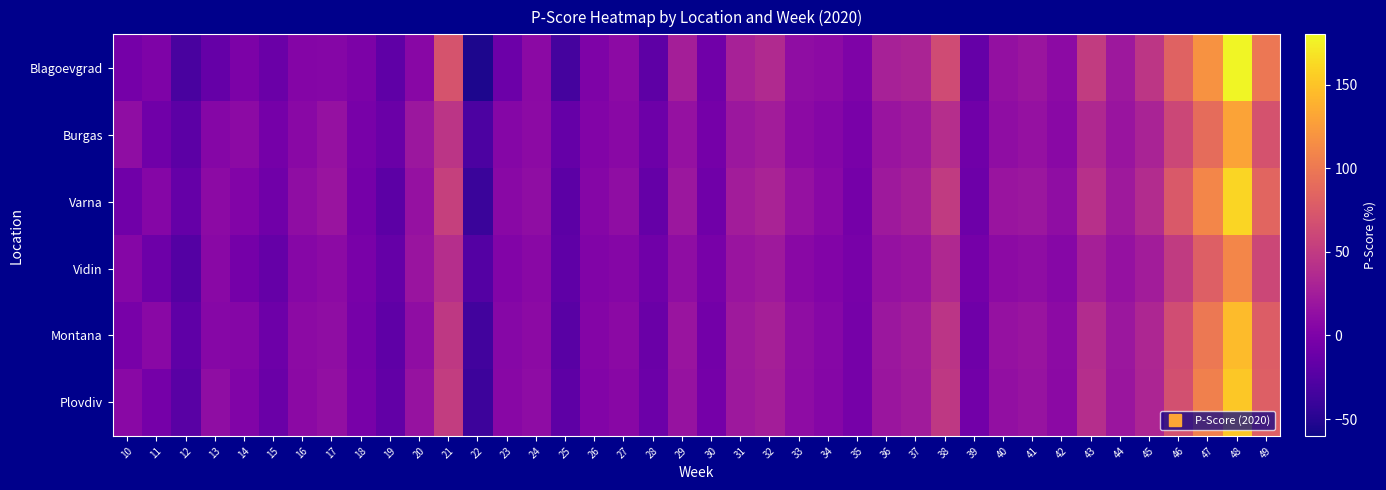

Which series has the largest range (max minus min)?

Blagoevgrad